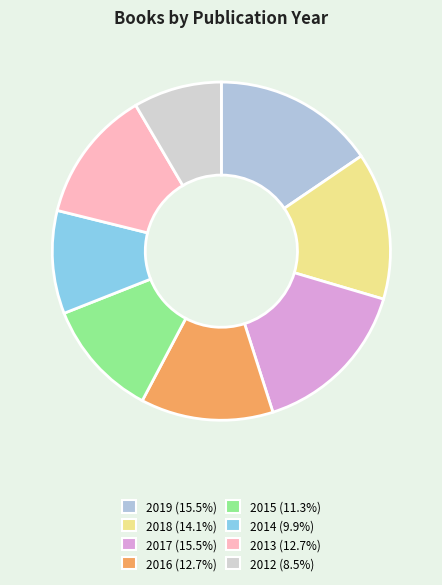

Does 2014 represent more than half of the total?

No